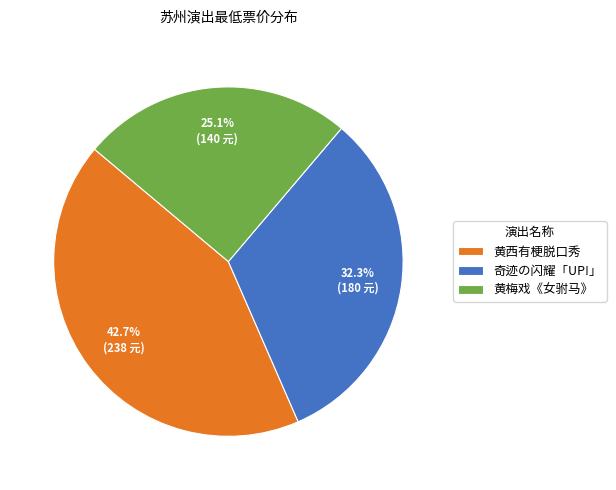

Rank the categories by value from highest to lowest.

黄西有梗脱口秀, 奇迹の闪耀「UP!」, 黄梅戏《女驸马》